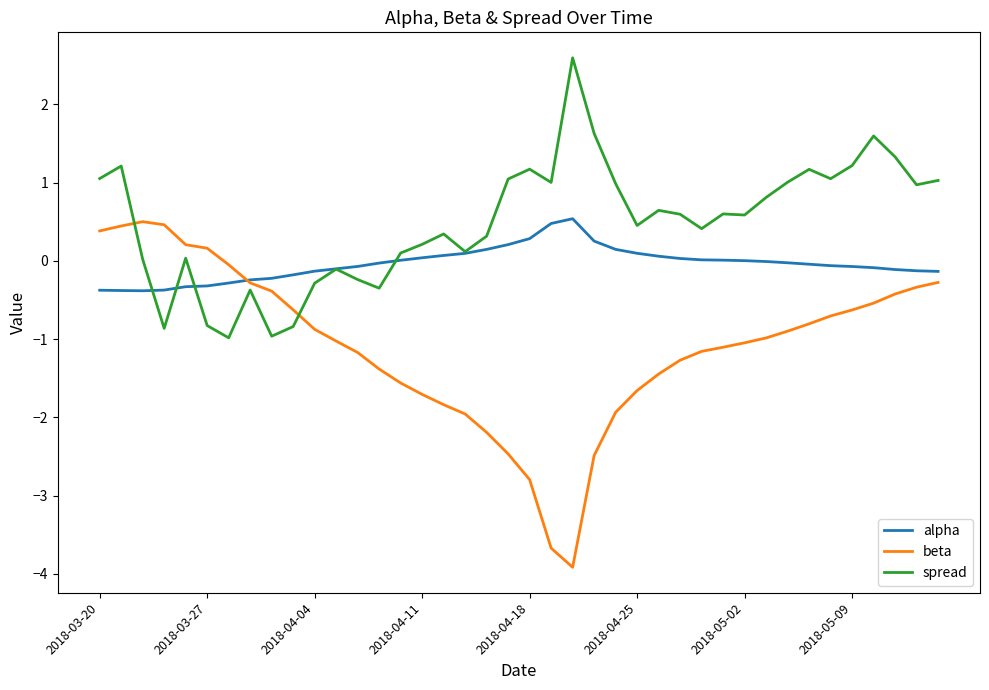

Which series has the largest range (max minus min)?

beta